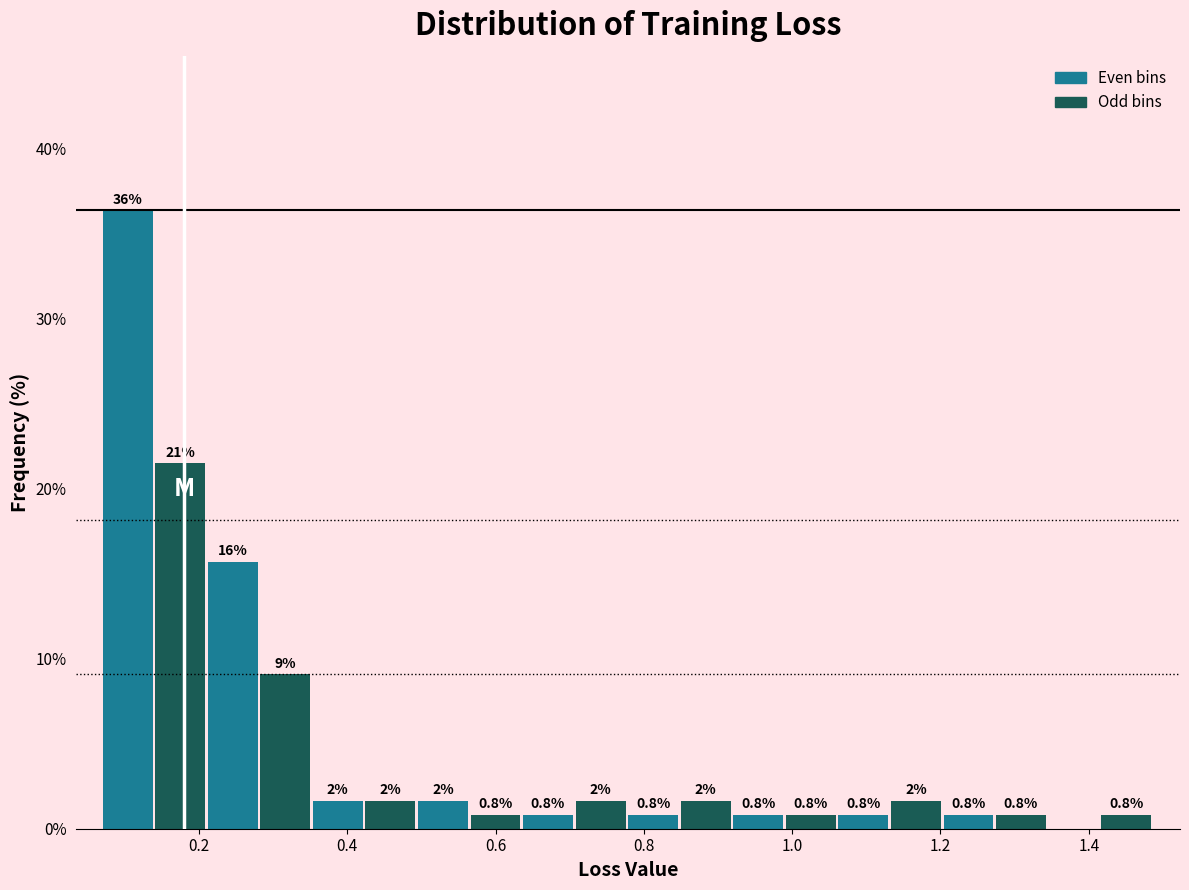

Read against the x-axis, roughly where is the centre of the tallest bar?

0.10